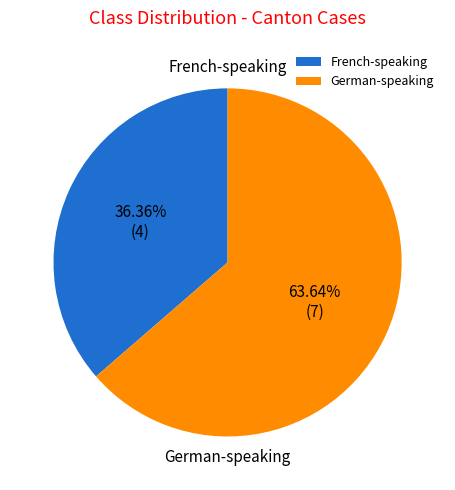

Count the number of slices in the pie.

2